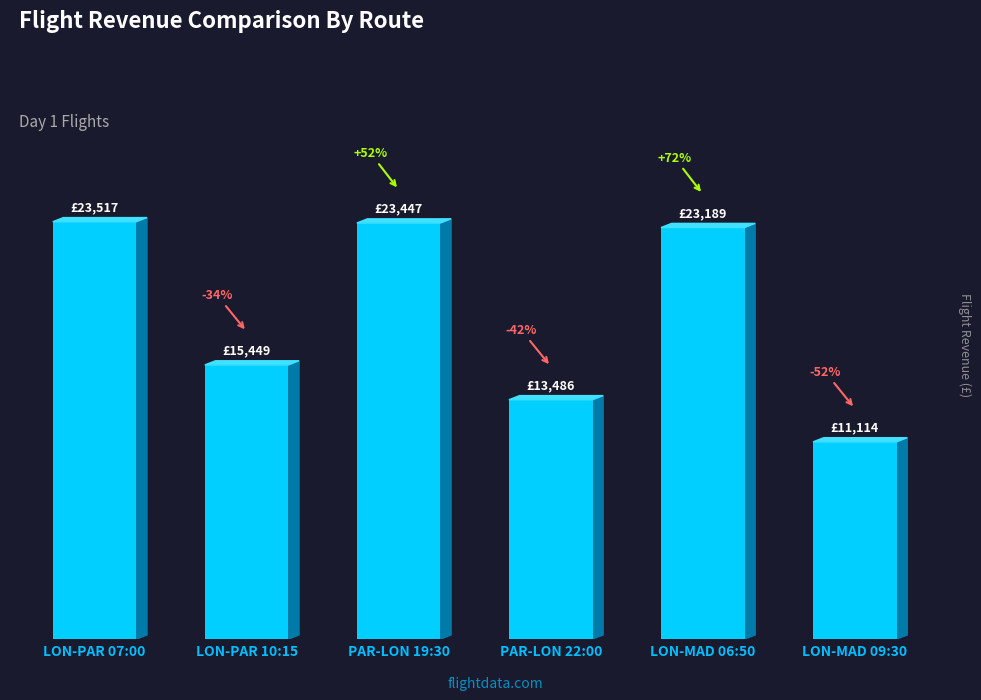

Reading left to right, list all the values displayed in this chart.

LON-PAR 07:00=23517.0	LON-PAR 10:15=15449.0	PAR-LON 19:30=23446.8	PAR-LON 22:00=13486.5	LON-MAD 06:50=23189.4	LON-MAD 09:30=11114.3